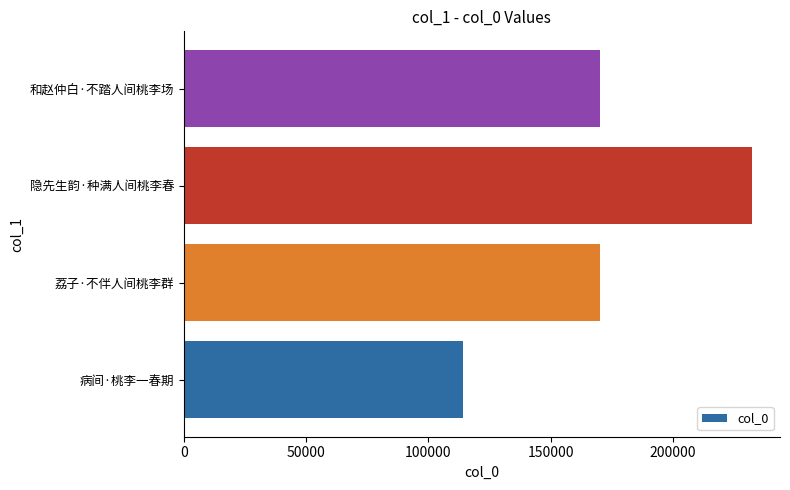

Which has a higher value, 荔子·不伴人间桃李群 or 隐先生韵·种满人间桃李春?

隐先生韵·种满人间桃李春